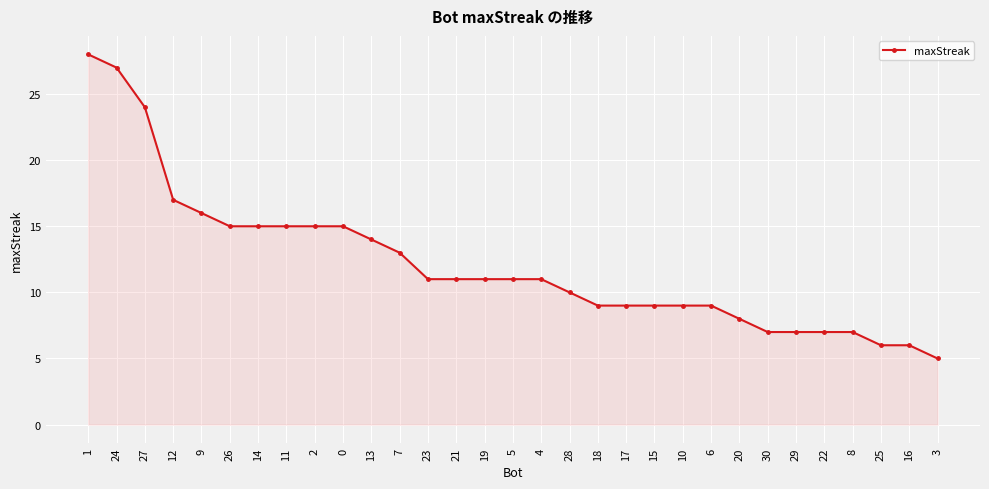

What is the label of the 25th point from the right?

14